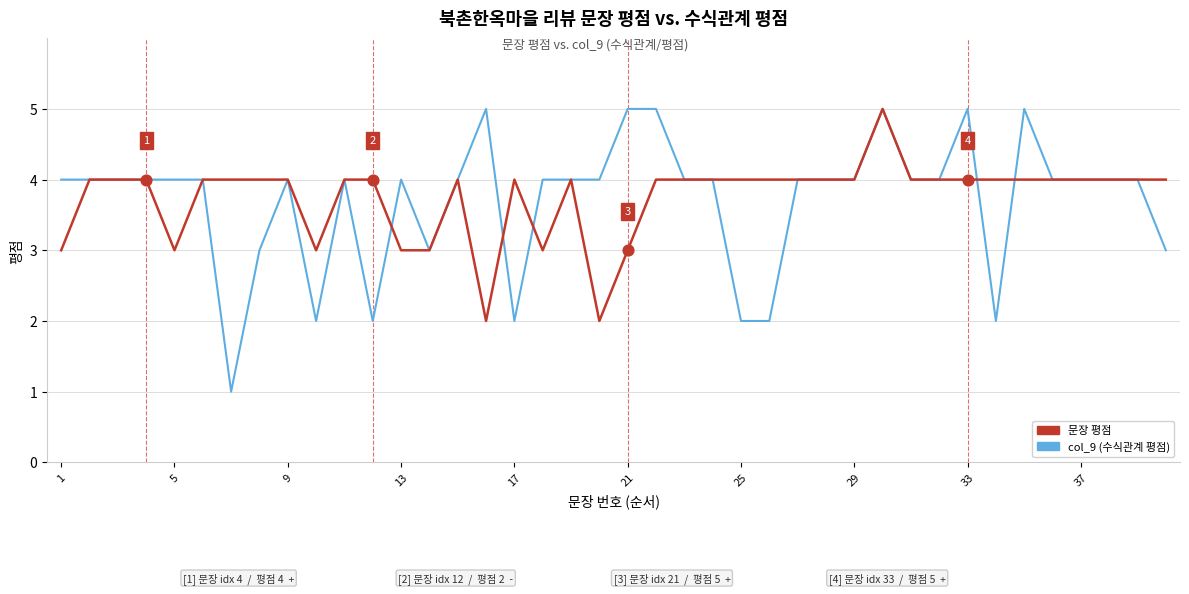

Which series has the widest spread of values?

col_9 (수식관계 평점)